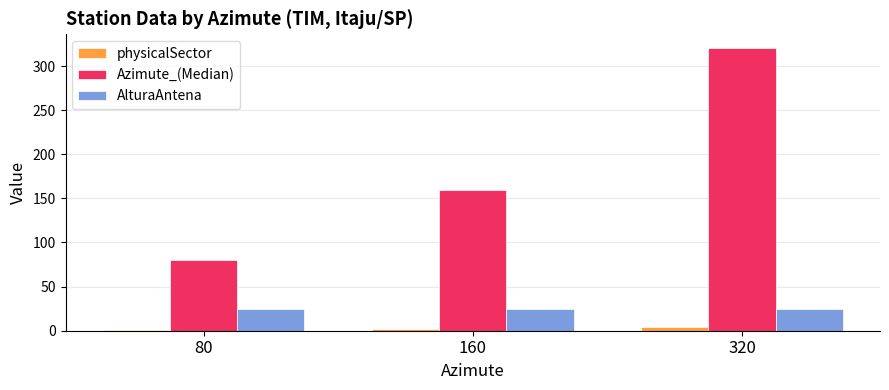

Count the number of categories in the chart.

3